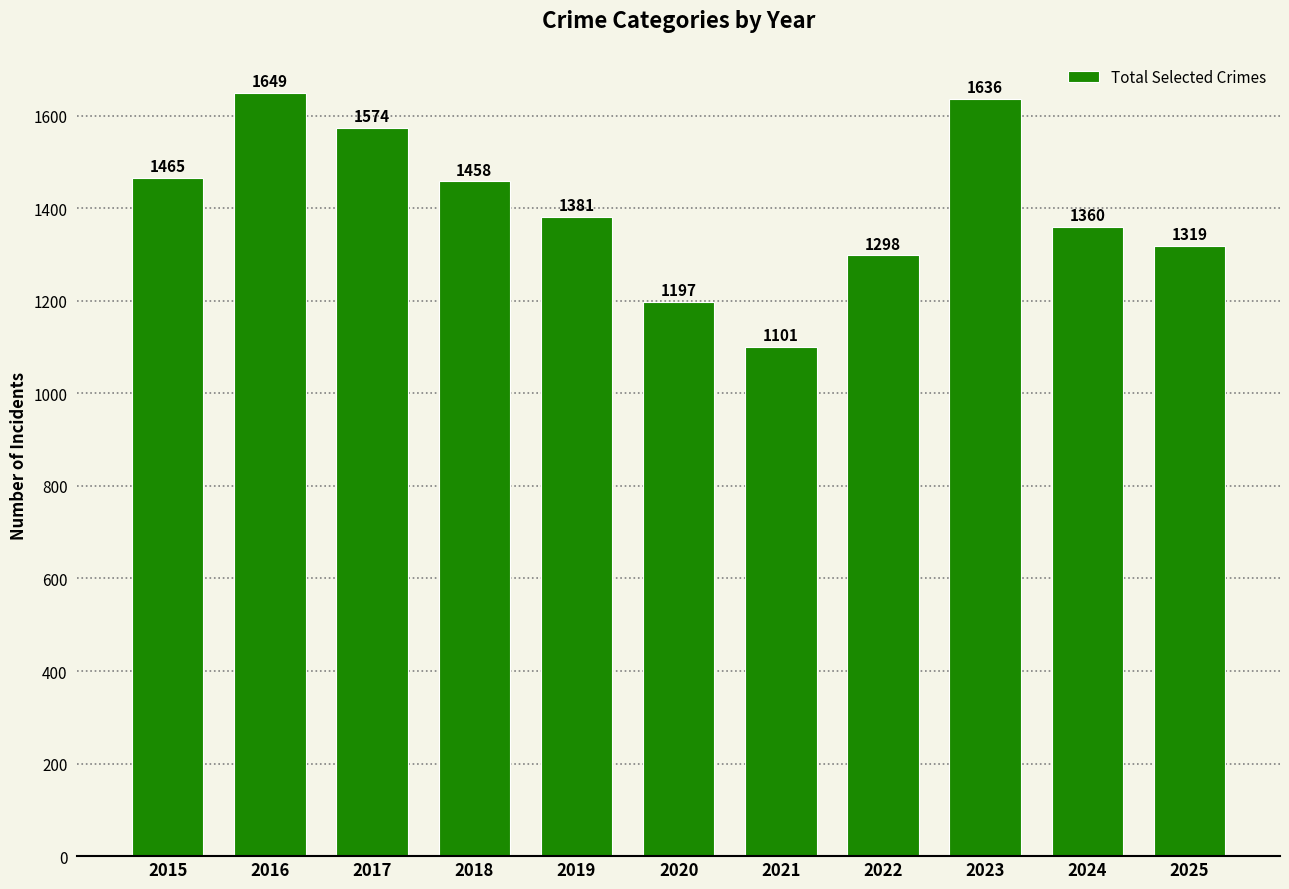

True or false: the data shows 1649 at 2016.

True